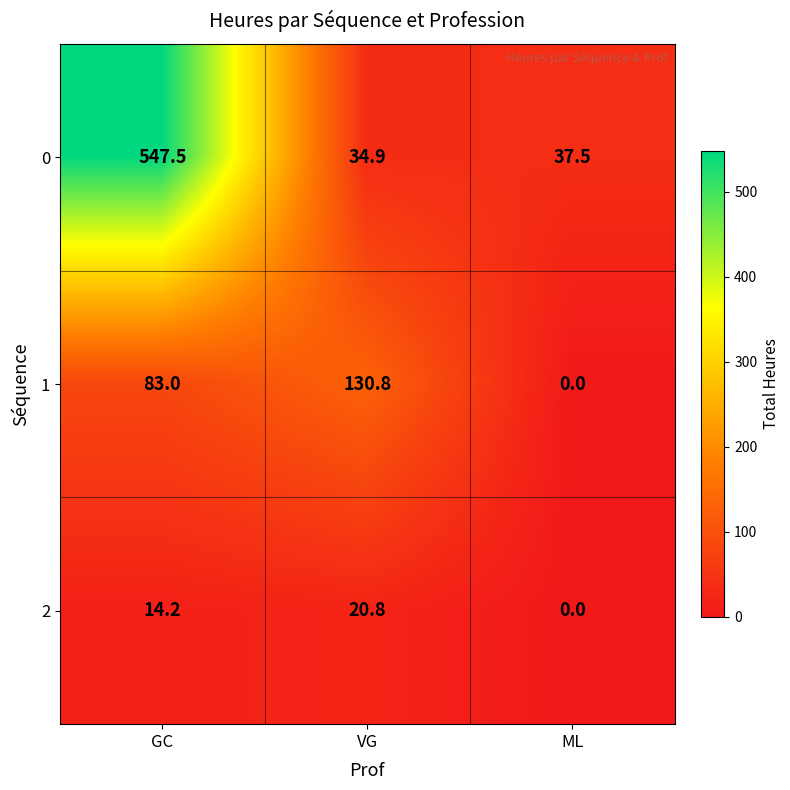

The 0 series shows 34.9 at VG. True or false?

True